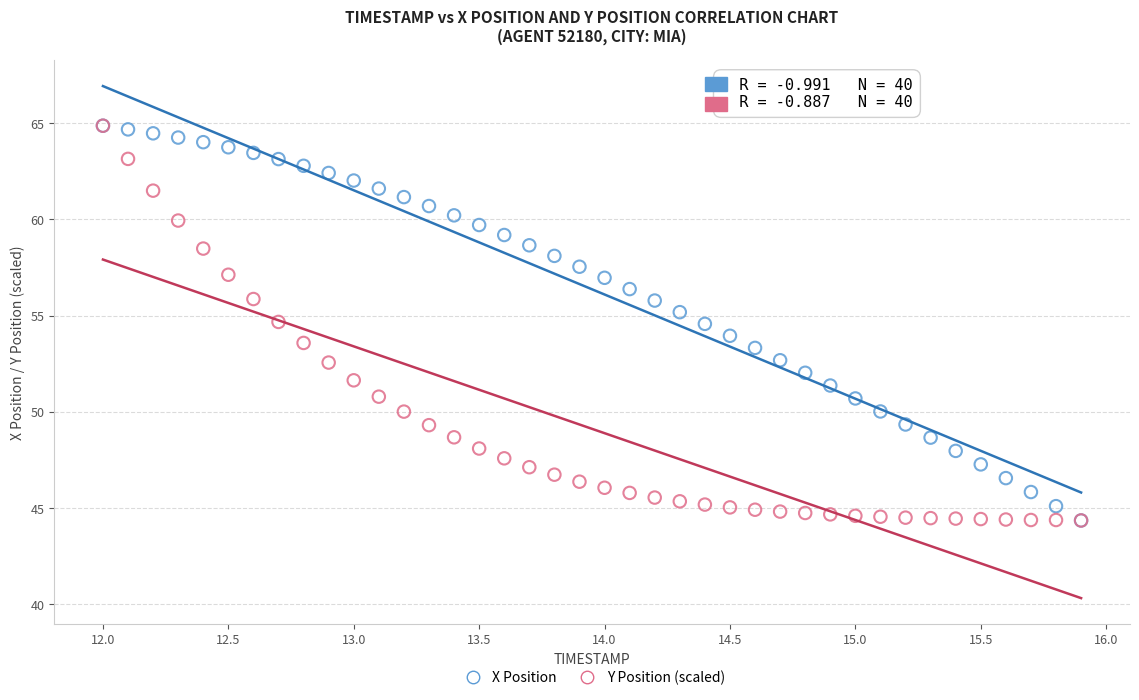

What are all the series names shown in the legend?

X Position, Y Position (scaled)